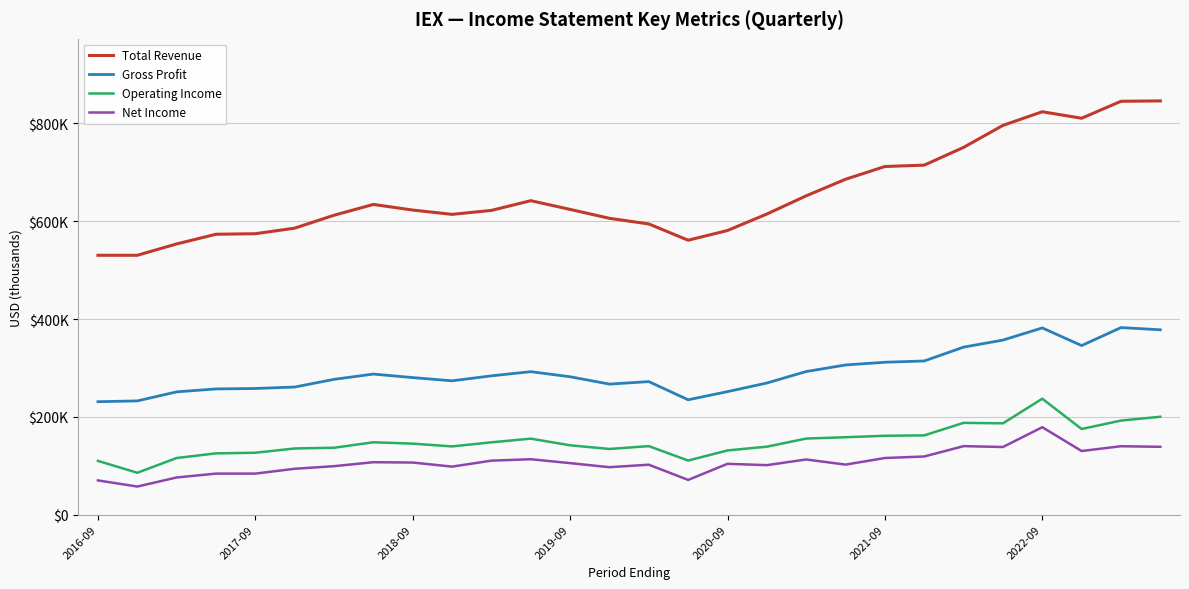

What is the average value of the Gross Profit series?

291861